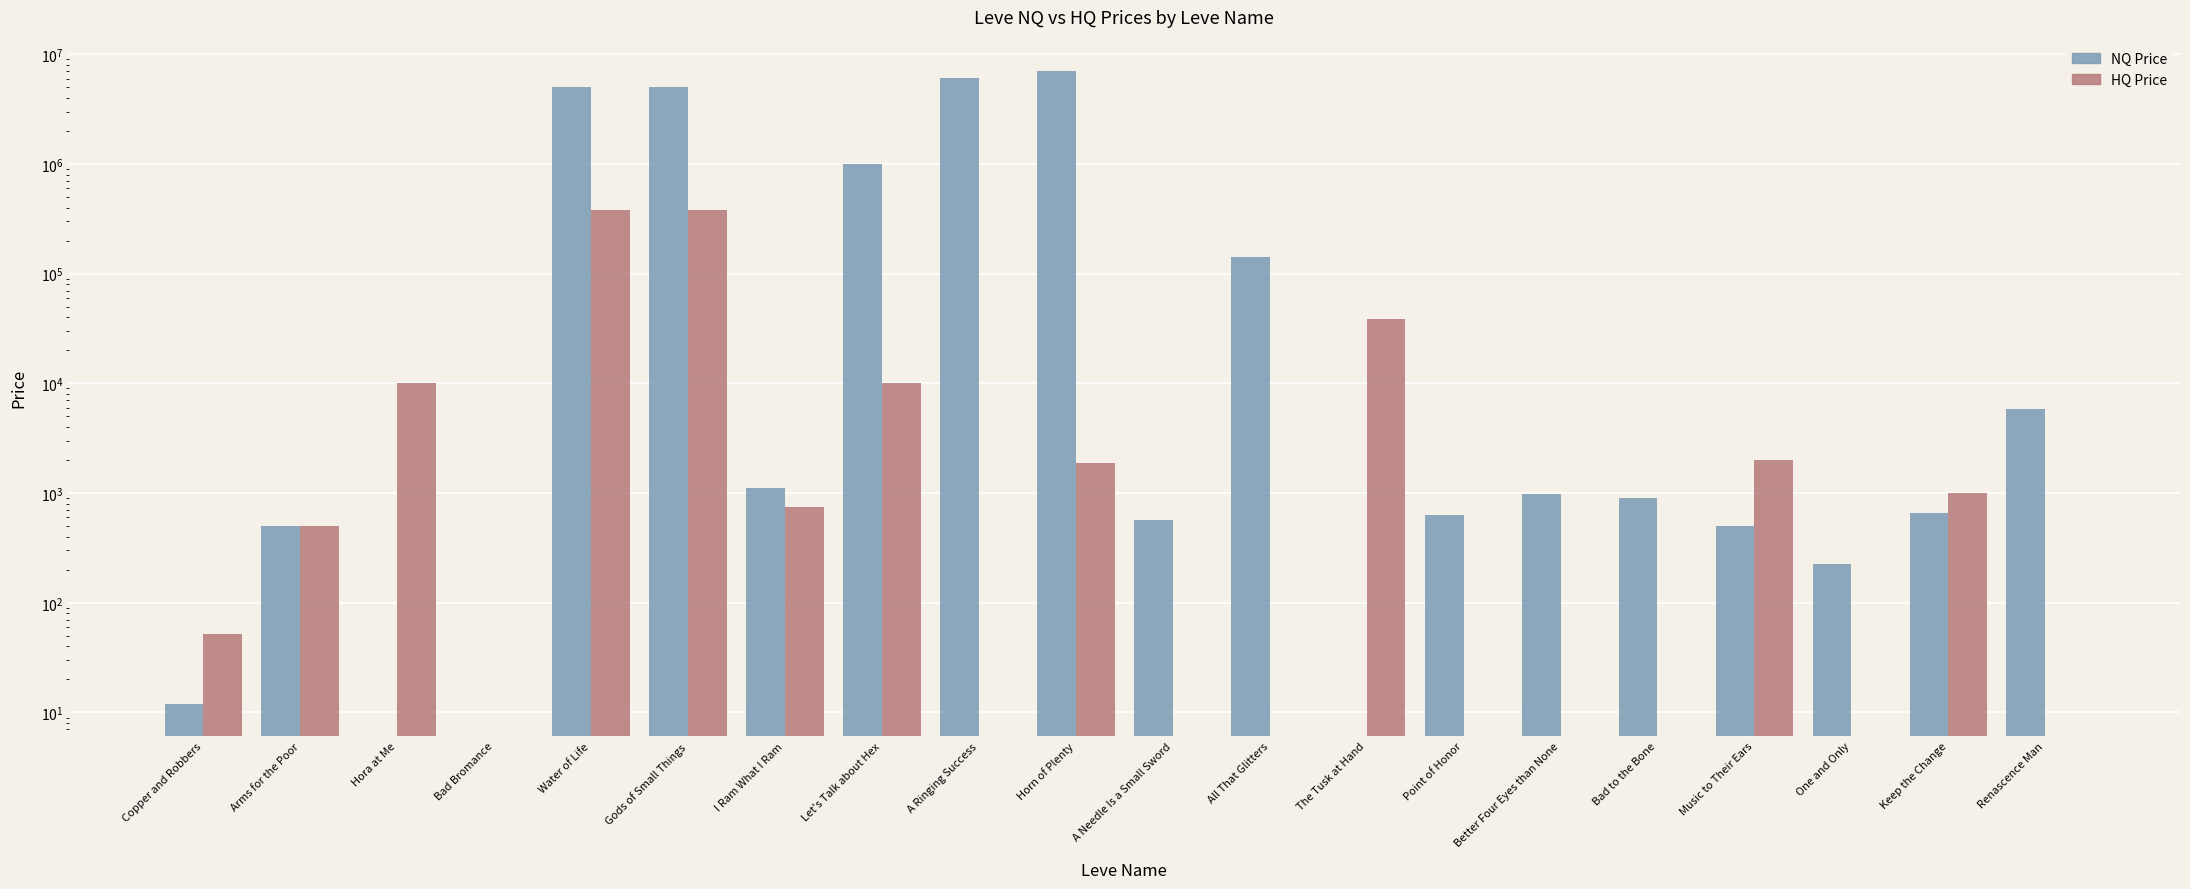

Which series has the largest total across all categories?

Leve EXP (NQ Price)